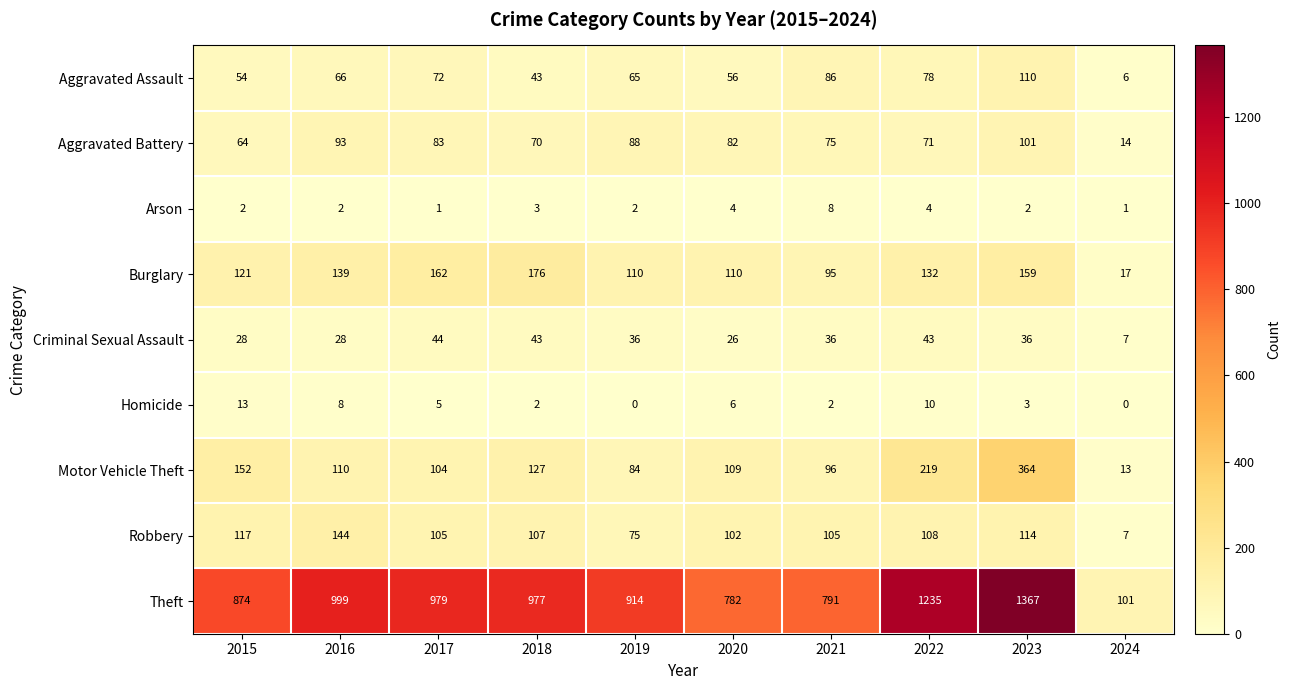

Which label corresponds to the largest value in the chart?

2023